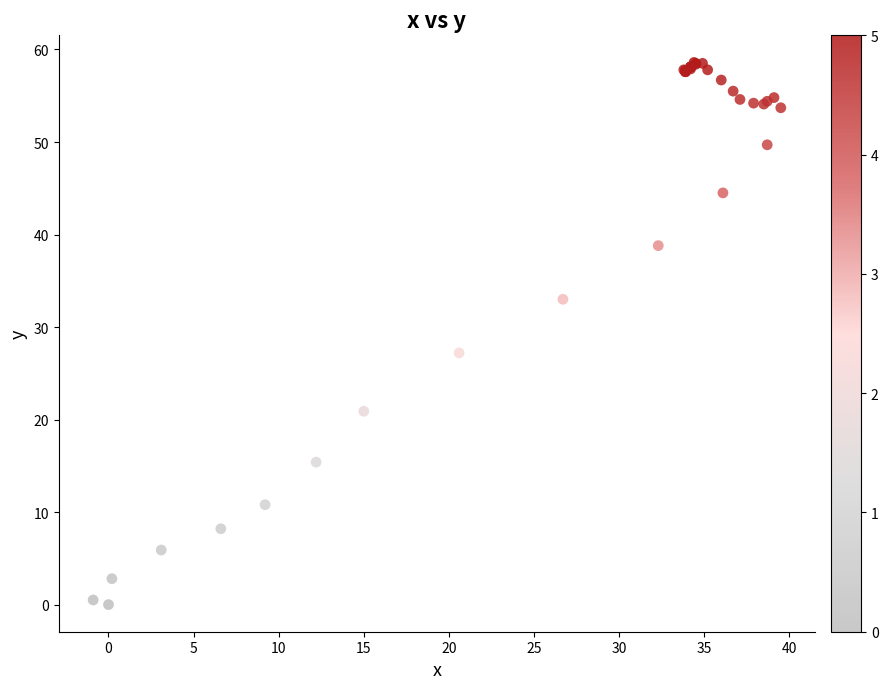

What Y value in the scatter plot is closest to 29?

27.2